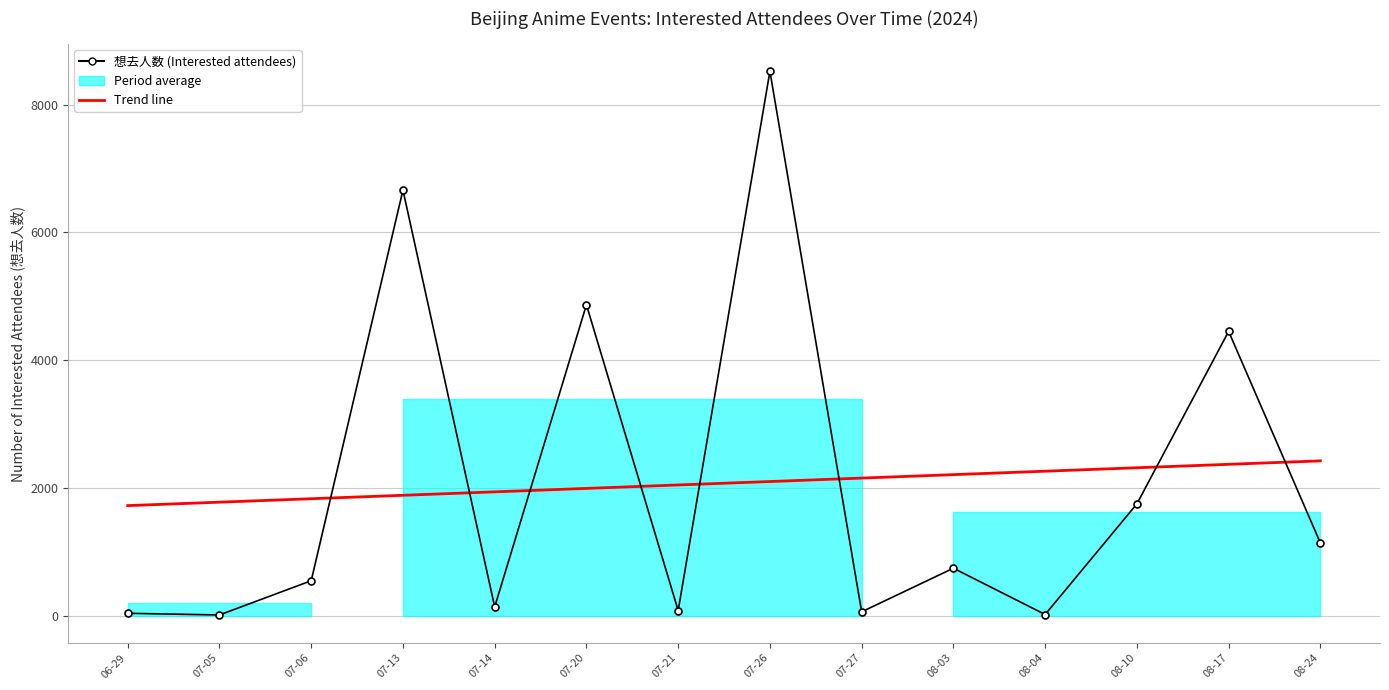

Reading right to left, transcribe all the data shown in this chart.

想去人数 (Interested attendees): 08-24=1139.0	08-17=4451.0	08-10=1750.0	08-04=18.0	08-03=743.0	07-27=60.0	07-26=8523.0	07-21=80.0	07-20=4868.0	07-14=137.0	07-13=6664.0	07-06=547.0	07-05=11.0	06-29=37.0
Trend line: 08-24=2423.7	08-17=2369.8	08-10=2315.9	08-04=2262.0	08-03=2208.2	07-27=2154.3	07-26=2100.4	07-21=2046.5	07-20=1992.6	07-14=1938.7	07-13=1884.8	07-06=1830.9	07-05=1777.0	06-29=1723.1